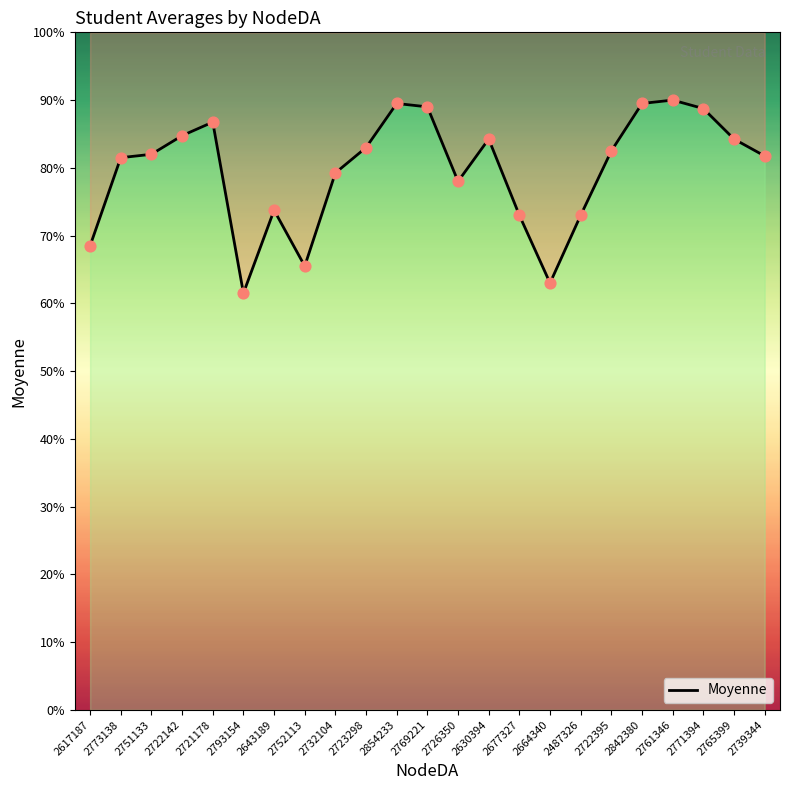

Between 2854233 and 2721178, which is larger?

2854233